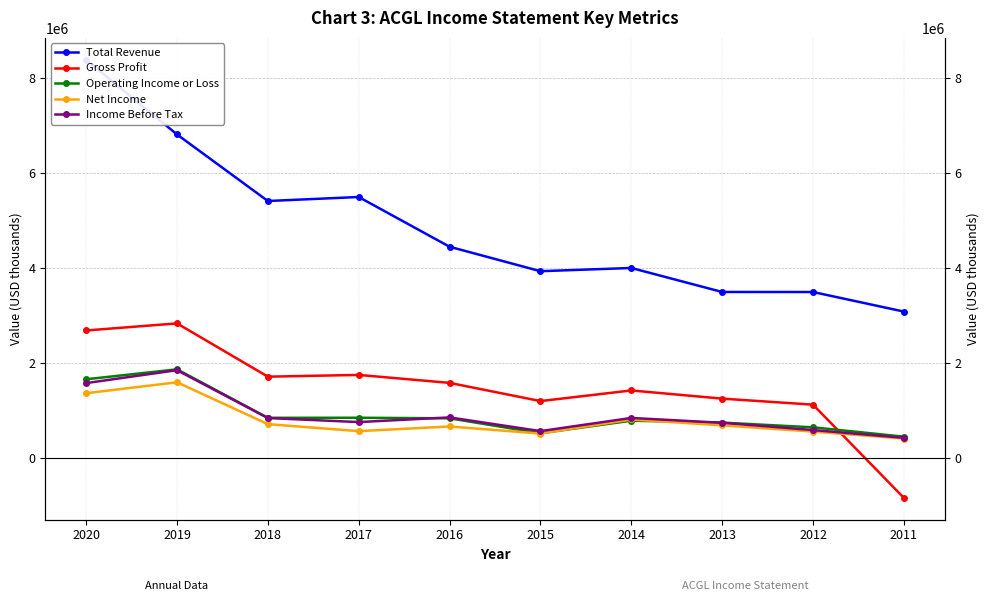

List the series in order of their peak value, lowest first.

Net Income, Income Before Tax, Operating Income or Loss, Gross Profit, Total Revenue